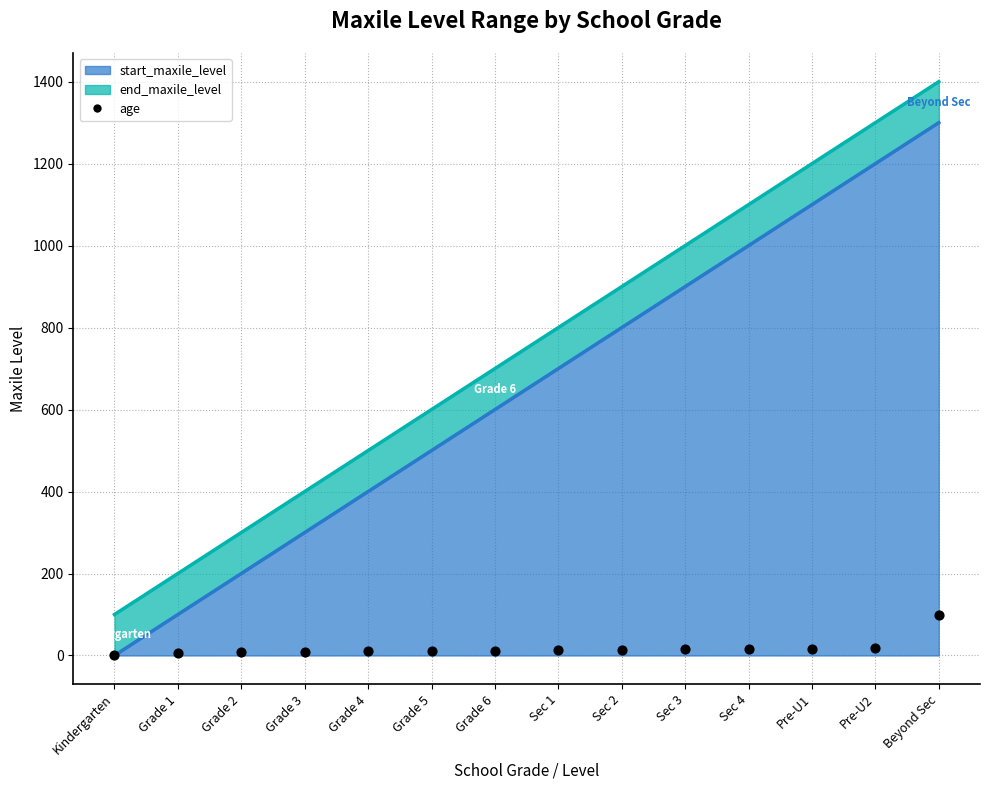

Which series has the largest total across all categories?

end_maxile_level line